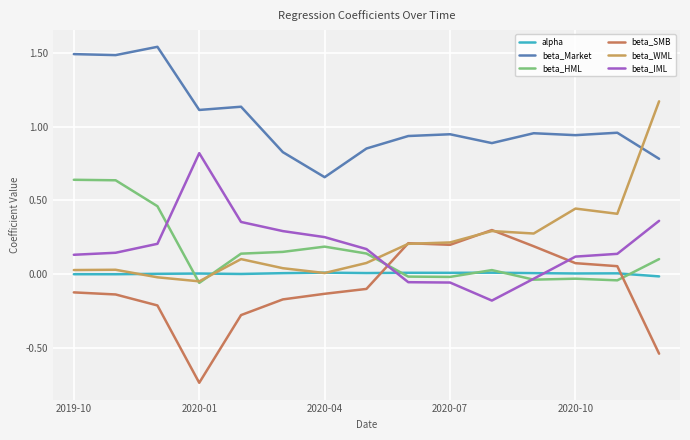

Which series has the largest range (max minus min)?

beta_WML